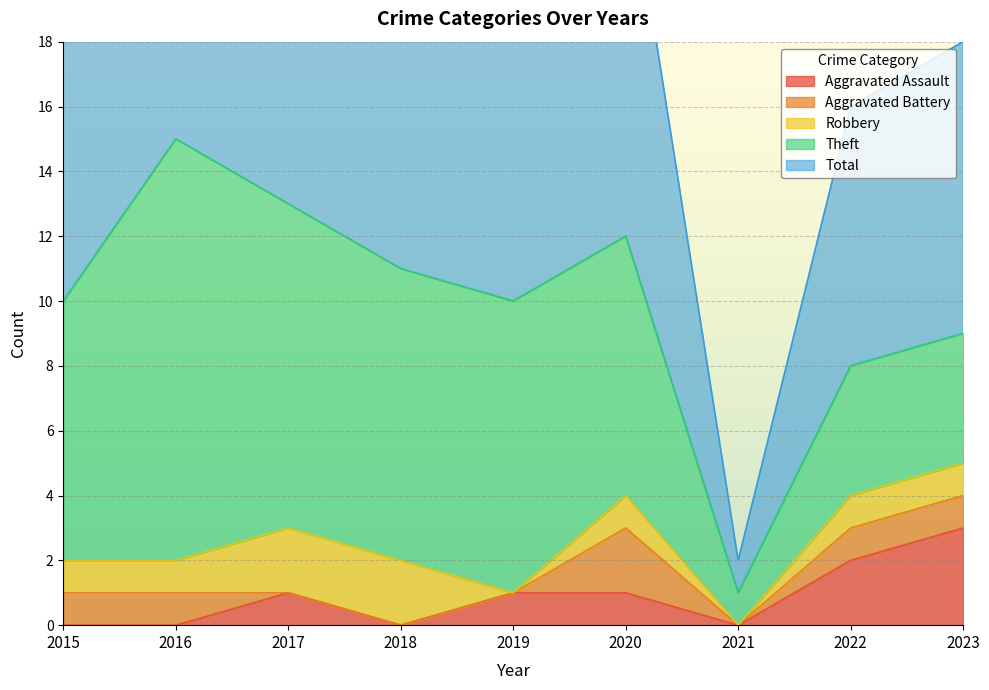

What are all the series names shown in the legend?

Aggravated Assault, Aggravated Battery, Robbery, Theft, Total